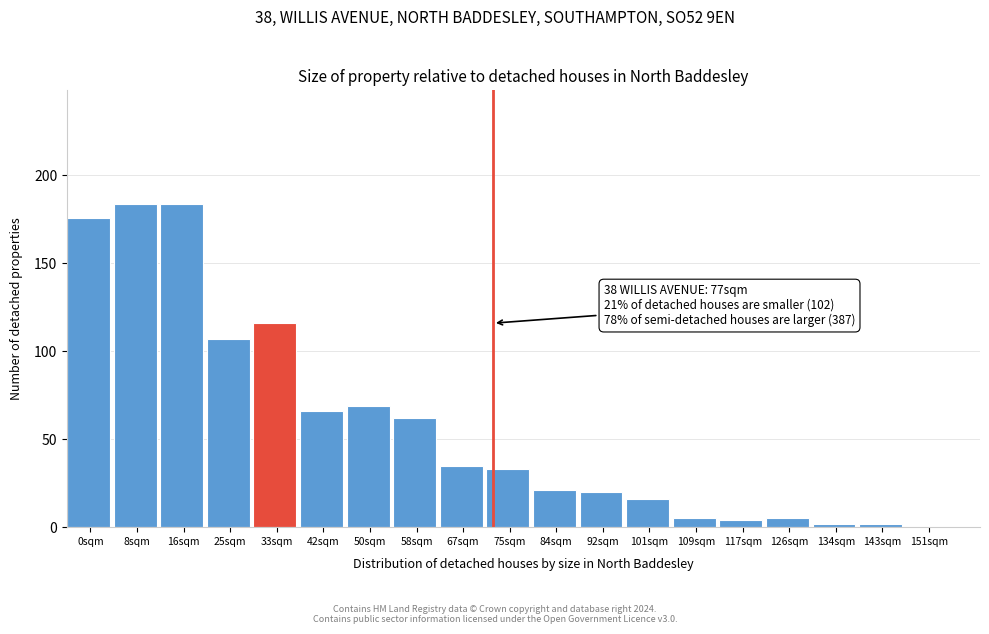

Reading left to right, transcribe all the data shown in this chart.

0sqm=176	8sqm=184	16sqm=184	25sqm=107	33sqm=116	42sqm=66	50sqm=69	58sqm=62	67sqm=35	75sqm=33	84sqm=21	92sqm=20	101sqm=16	109sqm=5	117sqm=4	126sqm=5	134sqm=2	143sqm=2	151sqm=0